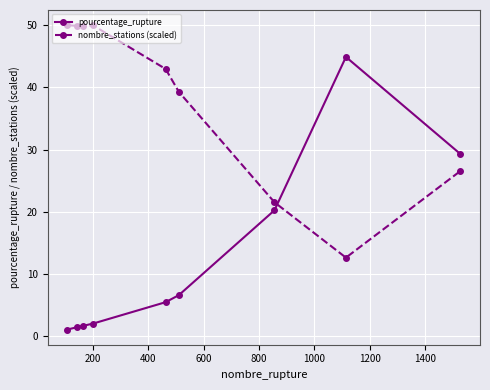

What are all the series names shown in the legend?

pourcentage_rupture, nombre_stations (scaled)